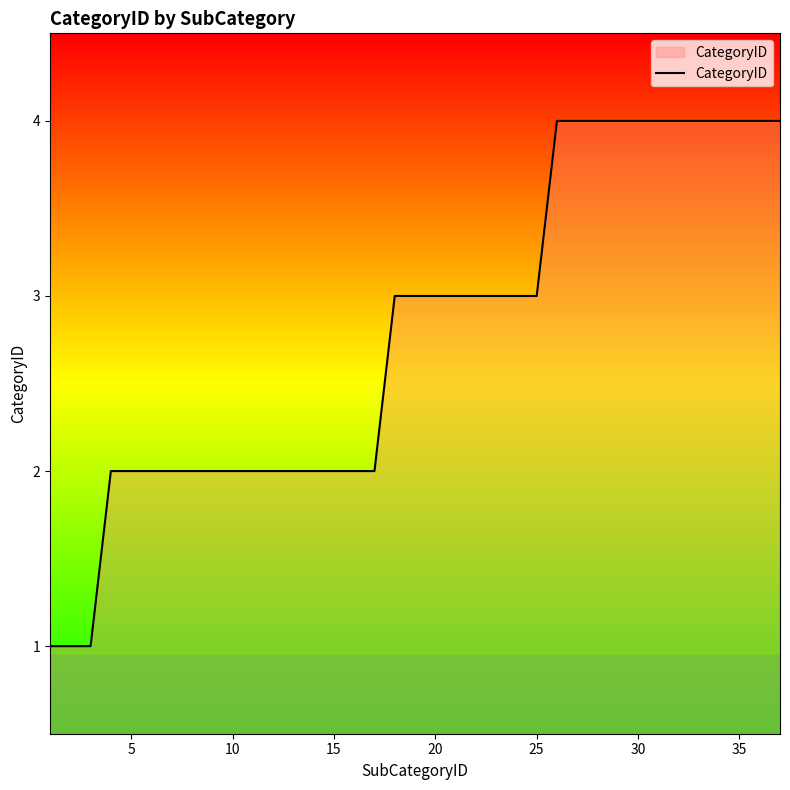

What is the maximum value shown in the chart?

4